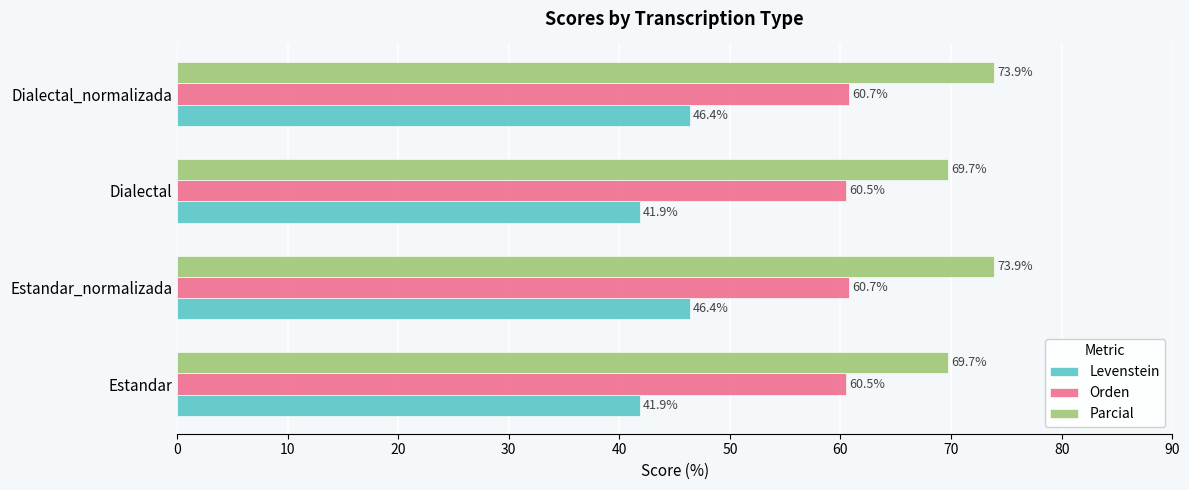

Rank the series at Dialectal_normalizada from highest to lowest value.

Parcial, Orden, Levenstein